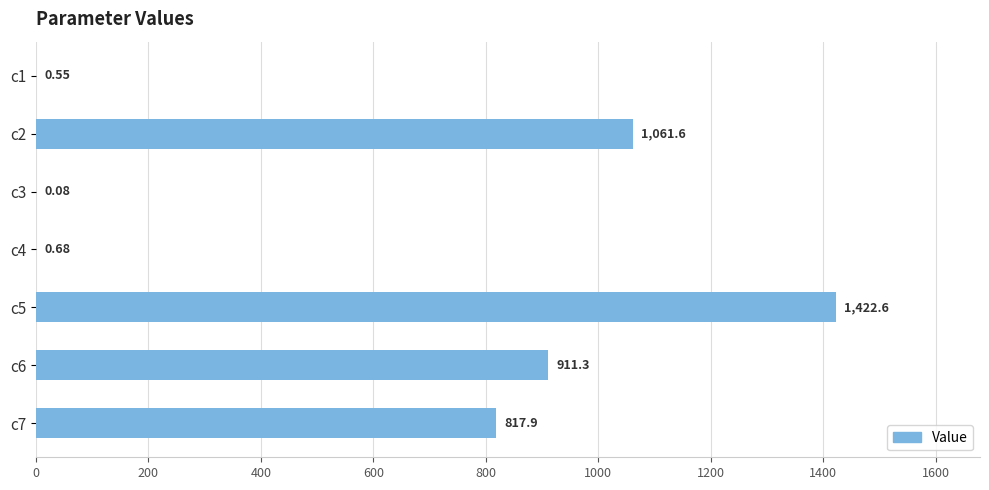

What is the change in value from c3 to c7?

+817.8